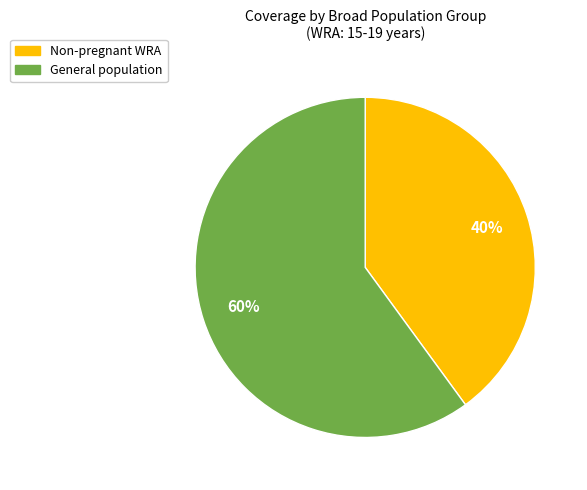

What is the largest slice in the pie chart?

General population